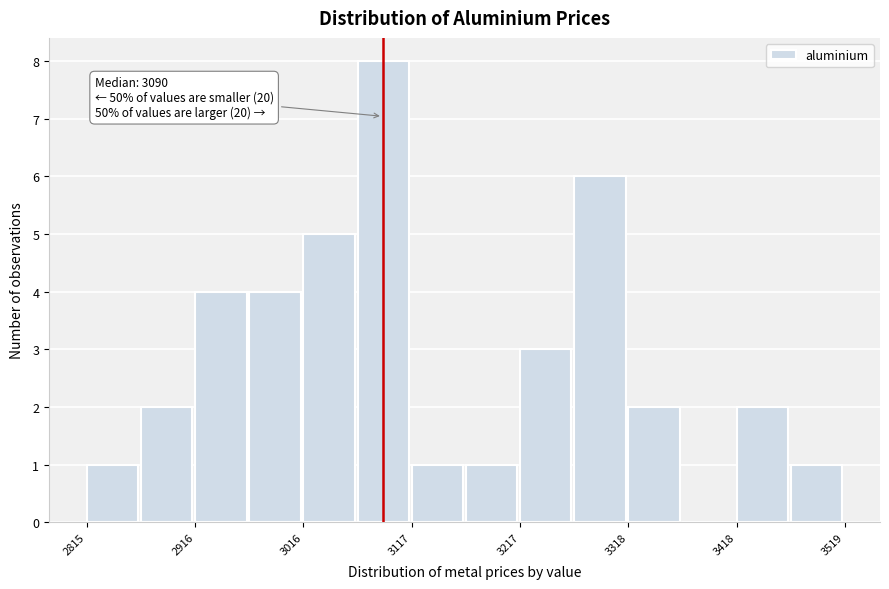

Around what value on the x-axis is the tallest bar? Give the approximate position of its centre, as read against the axis.

3100